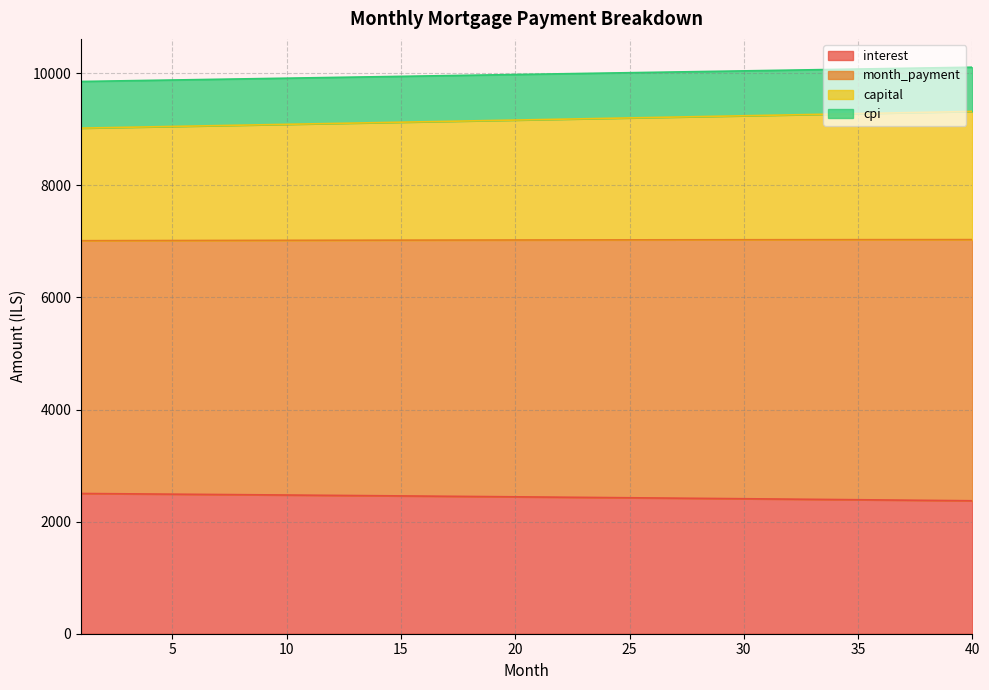

What is the total value across all series at 35?

10075.8